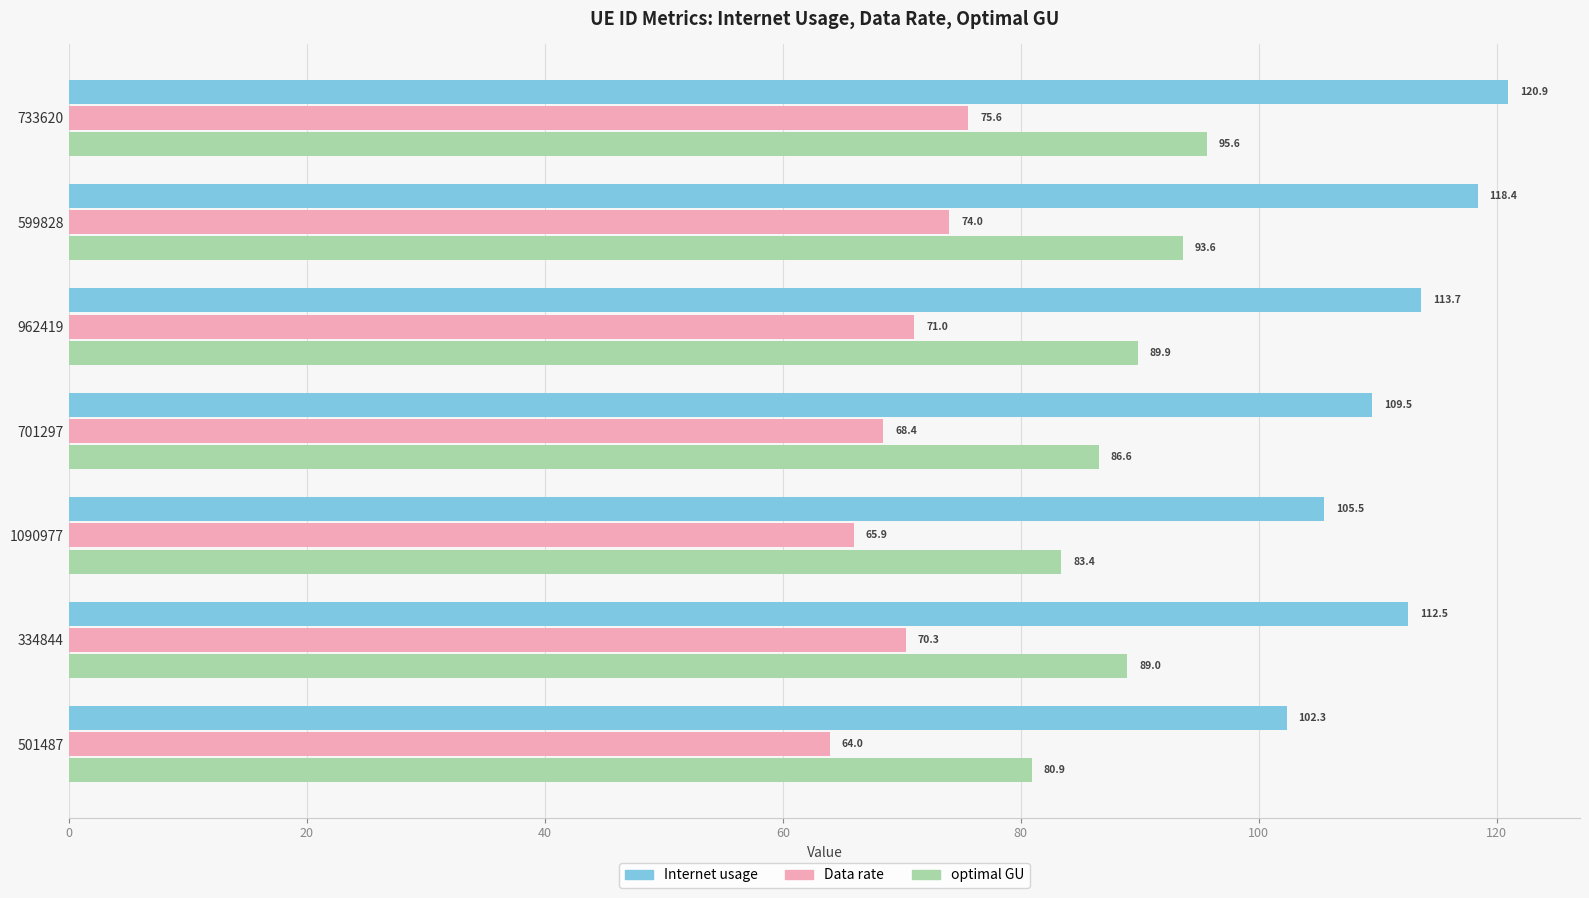

Between 962419 and 701297, which series saw the biggest shift?

Internet usage